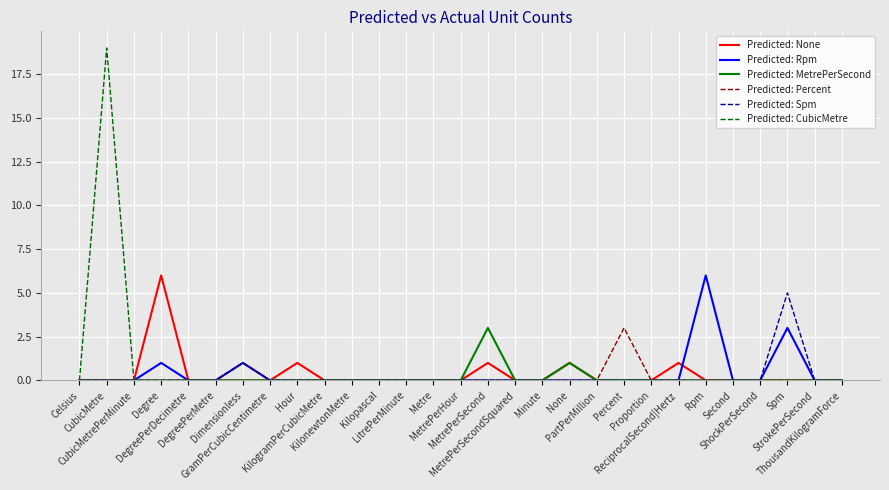

Reading left to right, transcribe all the data shown in this chart.

Predicted: None: 0	0	0	6	0	0	0	0	1	0	0	0	0	0	0	1	0	0	1	0	0	0	1	0	0	0	0	0	0
Predicted: Rpm: 0	0	0	1	0	0	1	0	0	0	0	0	0	0	0	0	0	0	0	0	0	0	0	6	0	0	3	0	0
Predicted: MetrePerSecond: 0	0	0	0	0	0	0	0	0	0	0	0	0	0	0	3	0	0	1	0	0	0	0	0	0	0	0	0	0
Predicted: Percent: 0	0	0	0	0	0	1	0	0	0	0	0	0	0	0	0	0	0	0	0	3	0	0	0	0	0	0	0	0
Predicted: Spm: 0	0	0	0	0	0	1	0	0	0	0	0	0	0	0	0	0	0	0	0	0	0	0	0	0	0	5	0	0
Predicted: CubicMetre: 0	19	0	0	0	0	0	0	0	0	0	0	0	0	0	0	0	0	0	0	0	0	0	0	0	0	0	0	0